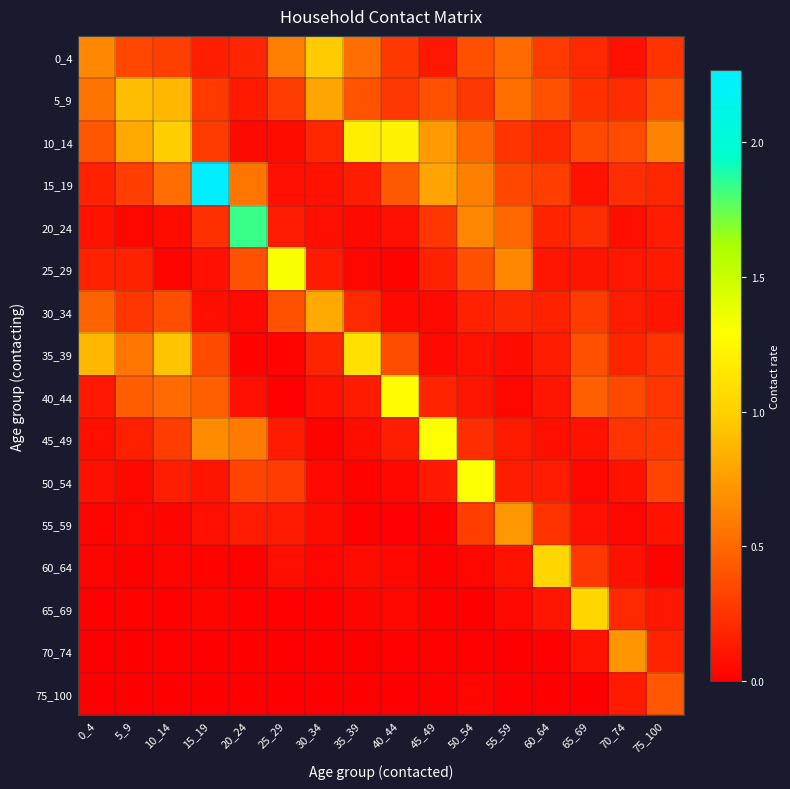

Reading left to right, list all the values displayed in this chart.

0_4: 0_4=0.7	5_9=0.3	10_14=0.3	15_19=0.2	20_24=0.2	25_29=0.6	30_34=1.0	35_39=0.5	40_44=0.3	45_49=0.1	50_54=0.4	55_59=0.5	60_64=0.3	65_69=0.2	70_74=0.1	75_100=0.2
5_9: 0_4=0.6	5_9=0.9	10_14=0.9	15_19=0.3	20_24=0.1	25_29=0.3	30_34=0.8	35_39=0.4	40_44=0.3	45_49=0.4	50_54=0.3	55_59=0.5	60_64=0.4	65_69=0.2	70_74=0.2	75_100=0.4
10_14: 0_4=0.4	5_9=0.8	10_14=1.0	15_19=0.3	20_24=0.0	25_29=0.1	30_34=0.2	35_39=1.2	40_44=1.2	45_49=0.7	50_54=0.5	55_59=0.3	60_64=0.2	65_69=0.4	70_74=0.4	75_100=0.6
15_19: 0_4=0.2	5_9=0.3	10_14=0.5	15_19=2.3	20_24=0.6	25_29=0.1	30_34=0.1	35_39=0.1	40_44=0.4	45_49=0.8	50_54=0.6	55_59=0.3	60_64=0.3	65_69=0.1	70_74=0.2	75_100=0.2
20_24: 0_4=0.1	5_9=0.0	10_14=0.1	15_19=0.2	20_24=1.8	25_29=0.1	30_34=0.1	35_39=0.1	40_44=0.1	45_49=0.3	50_54=0.6	55_59=0.5	60_64=0.2	65_69=0.2	70_74=0.1	75_100=0.1
25_29: 0_4=0.2	5_9=0.2	10_14=0.0	15_19=0.1	20_24=0.4	25_29=1.3	30_34=0.1	35_39=0.0	40_44=0.0	45_49=0.2	50_54=0.4	55_59=0.6	60_64=0.1	65_69=0.1	70_74=0.1	75_100=0.1
30_34: 0_4=0.5	5_9=0.3	10_14=0.4	15_19=0.1	20_24=0.0	25_29=0.4	30_34=0.8	35_39=0.2	40_44=0.1	45_49=0.0	50_54=0.2	55_59=0.2	60_64=0.2	65_69=0.3	70_74=0.1	75_100=0.1
35_39: 0_4=0.9	5_9=0.6	10_14=0.9	15_19=0.4	20_24=0.0	25_29=0.0	30_34=0.2	35_39=1.1	40_44=0.4	45_49=0.0	50_54=0.1	55_59=0.1	60_64=0.1	65_69=0.4	70_74=0.2	75_100=0.2
40_44: 0_4=0.1	5_9=0.4	10_14=0.5	15_19=0.5	20_24=0.1	25_29=0.0	30_34=0.1	35_39=0.1	40_44=1.3	45_49=0.2	50_54=0.1	55_59=0.0	60_64=0.1	65_69=0.5	70_74=0.3	75_100=0.3
45_49: 0_4=0.1	5_9=0.2	10_14=0.3	15_19=0.7	20_24=0.6	25_29=0.1	30_34=0.0	35_39=0.1	40_44=0.1	45_49=1.3	50_54=0.2	55_59=0.1	60_64=0.1	65_69=0.1	70_74=0.3	75_100=0.3
50_54: 0_4=0.1	5_9=0.0	10_14=0.2	15_19=0.1	20_24=0.3	25_29=0.3	30_34=0.0	35_39=0.0	40_44=0.0	45_49=0.1	50_54=1.3	55_59=0.1	60_64=0.1	65_69=0.0	70_74=0.1	75_100=0.3
55_59: 0_4=0.0	5_9=0.0	10_14=0.0	15_19=0.1	20_24=0.1	25_29=0.1	30_34=0.1	35_39=0.0	40_44=0.0	45_49=0.0	50_54=0.3	55_59=0.7	60_64=0.2	65_69=0.1	70_74=0.0	75_100=0.1
60_64: 0_4=0.0	5_9=0.0	10_14=0.0	15_19=0.0	20_24=0.0	25_29=0.1	30_34=0.0	35_39=0.1	40_44=0.0	45_49=0.0	50_54=0.0	55_59=0.1	60_64=1.0	65_69=0.3	70_74=0.1	75_100=0.0
65_69: 0_4=0.0	5_9=0.0	10_14=0.0	15_19=0.0	20_24=0.0	25_29=0.0	30_34=0.0	35_39=0.0	40_44=0.0	45_49=0.0	50_54=0.0	55_59=0.0	60_64=0.1	65_69=1.0	70_74=0.2	75_100=0.1
70_74: 0_4=0.0	5_9=0.0	10_14=0.0	15_19=0.0	20_24=0.0	25_29=0.0	30_34=0.0	35_39=0.0	40_44=0.0	45_49=0.0	50_54=0.0	55_59=0.0	60_64=0.0	65_69=0.1	70_74=0.7	75_100=0.2
75_100: 0_4=0.0	5_9=0.0	10_14=0.0	15_19=0.0	20_24=0.0	25_29=0.0	30_34=0.0	35_39=0.0	40_44=0.0	45_49=0.0	50_54=0.0	55_59=0.0	60_64=0.0	65_69=0.0	70_74=0.1	75_100=0.4